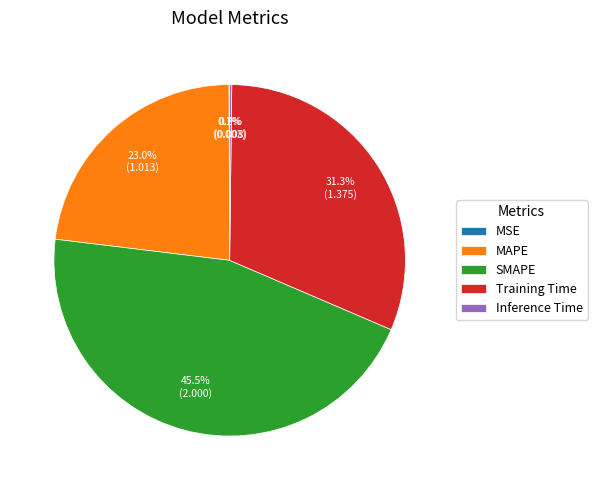

Approximately how many times larger is the value at SMAPE compared to MAPE?

2.0